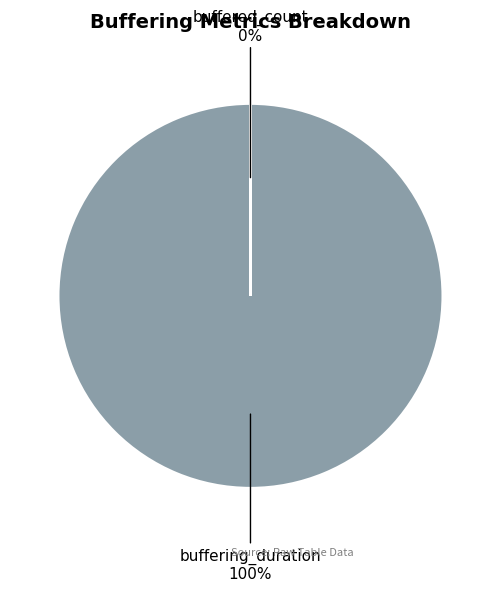

Rank the categories by value from lowest to highest.

buffered_count, buffering_duration